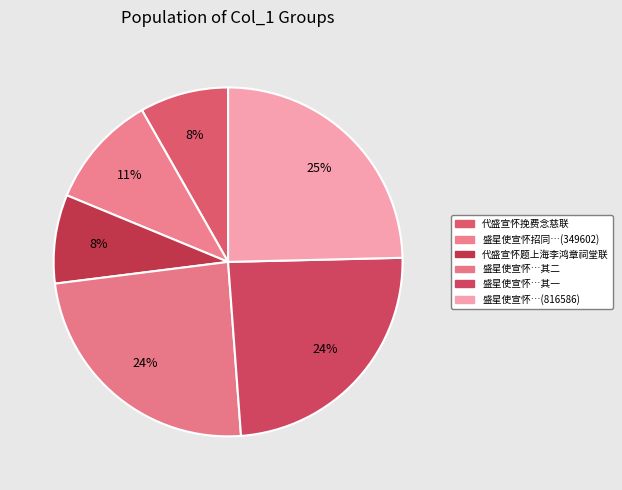

How many segments does this pie chart have?

6